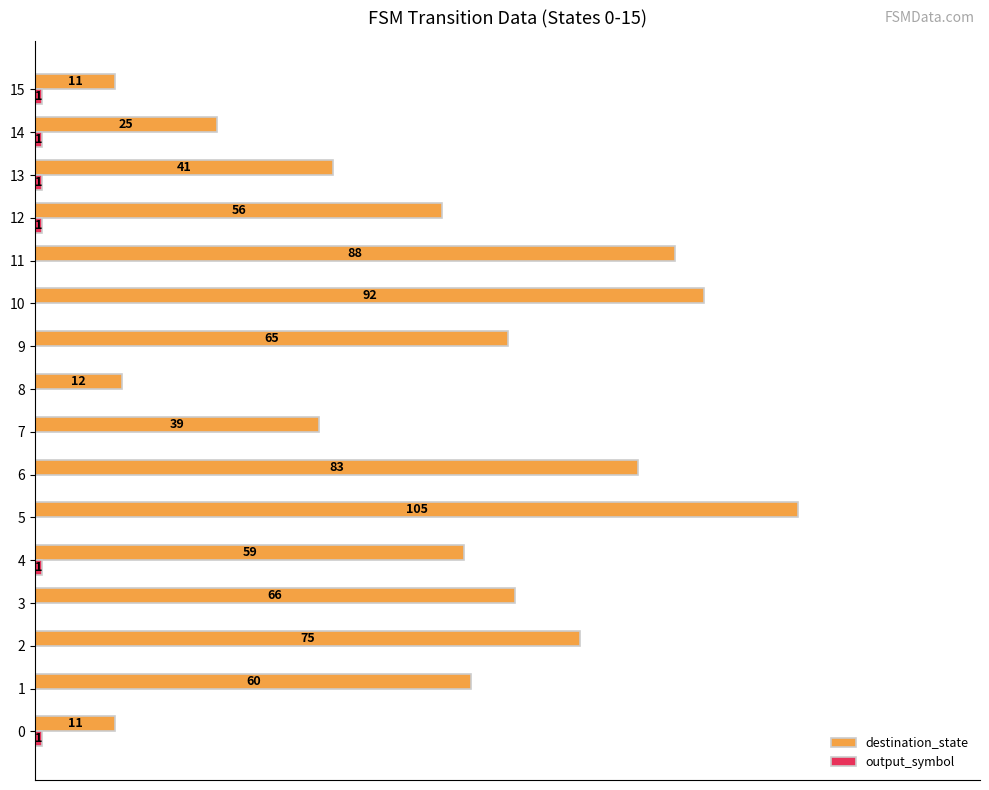

Which series has the largest total across all categories?

destination_state